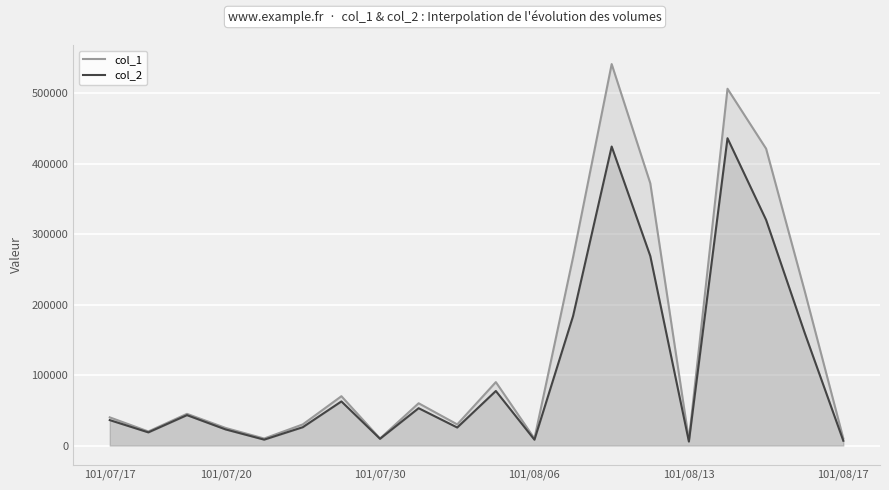

Rank the series by their maximum value, from lowest to highest.

col_2, col_1